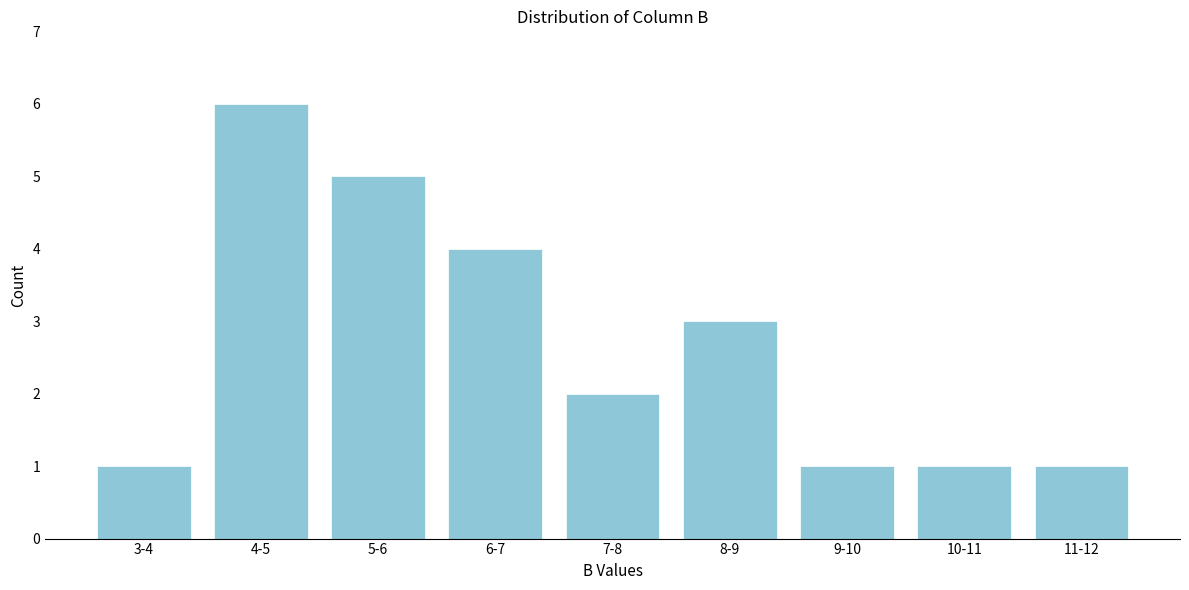

Reading left to right, transcribe all the data shown in this chart.

3-4=1	4-5=6	5-6=5	6-7=4	7-8=2	8-9=3	9-10=1	10-11=1	11-12=1